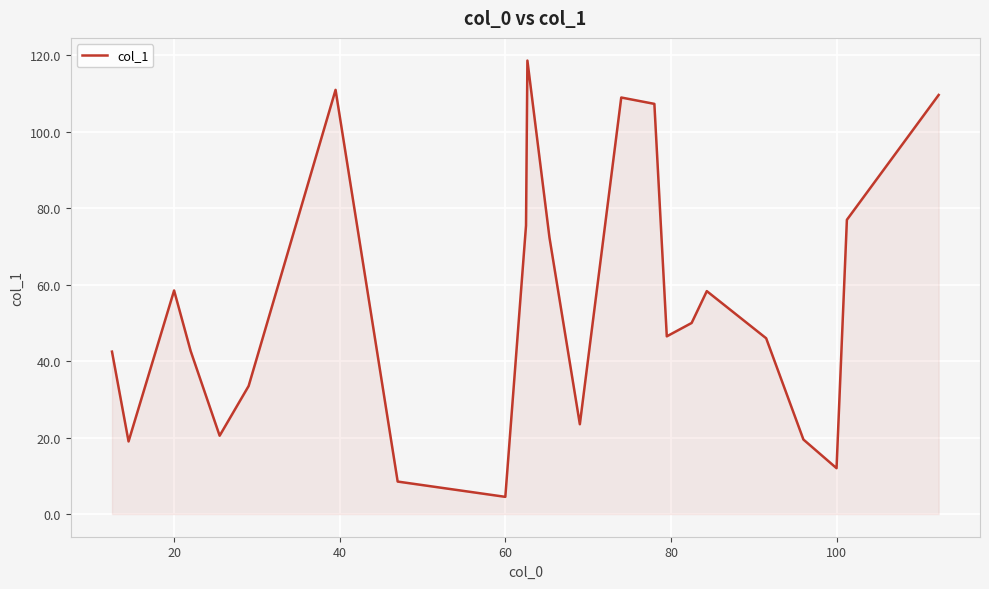

What is the difference between the maximum and minimum values?

114.2